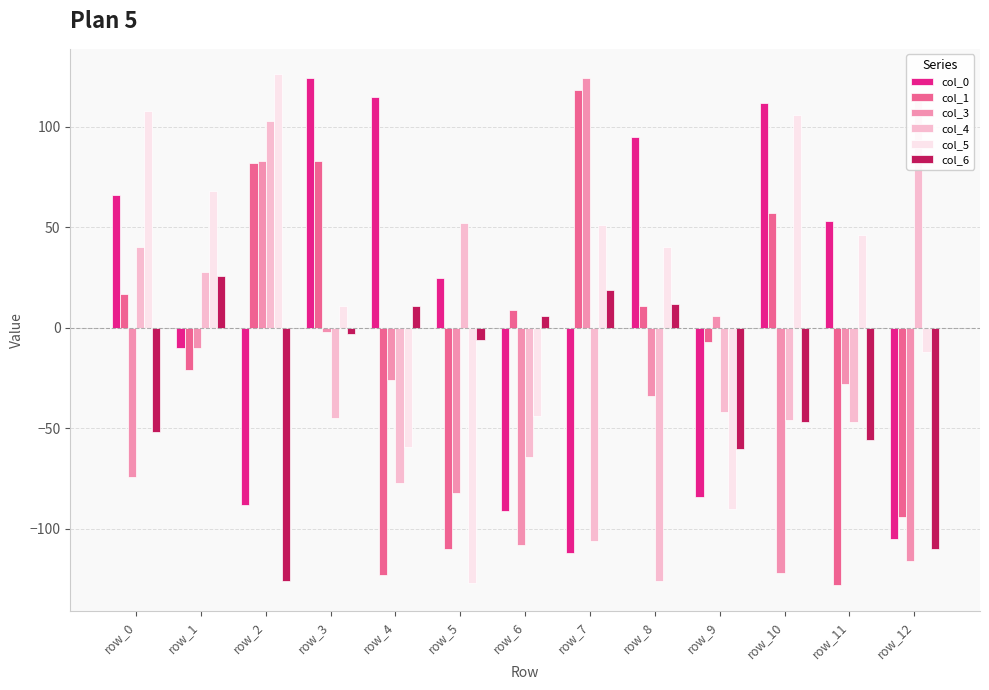

Reading right to left, list all the values displayed in this chart.

col_0: -105	53	112	-84	95	-112	-91	25	115	124	-88	-10	66
col_1: -94	-128	57	-7	11	118	9	-110	-123	83	82	-21	17
col_3: -116	-28	-122	6	-34	124	-108	-82	-26	-2	83	-10	-74
col_4: 115	-47	-46	-42	-126	-106	-64	52	-77	-45	103	28	40
col_5: -12	46	106	-90	40	51	-44	-127	-59	11	126	68	108
col_6: -110	-56	-47	-60	12	19	6	-6	11	-3	-126	26	-52